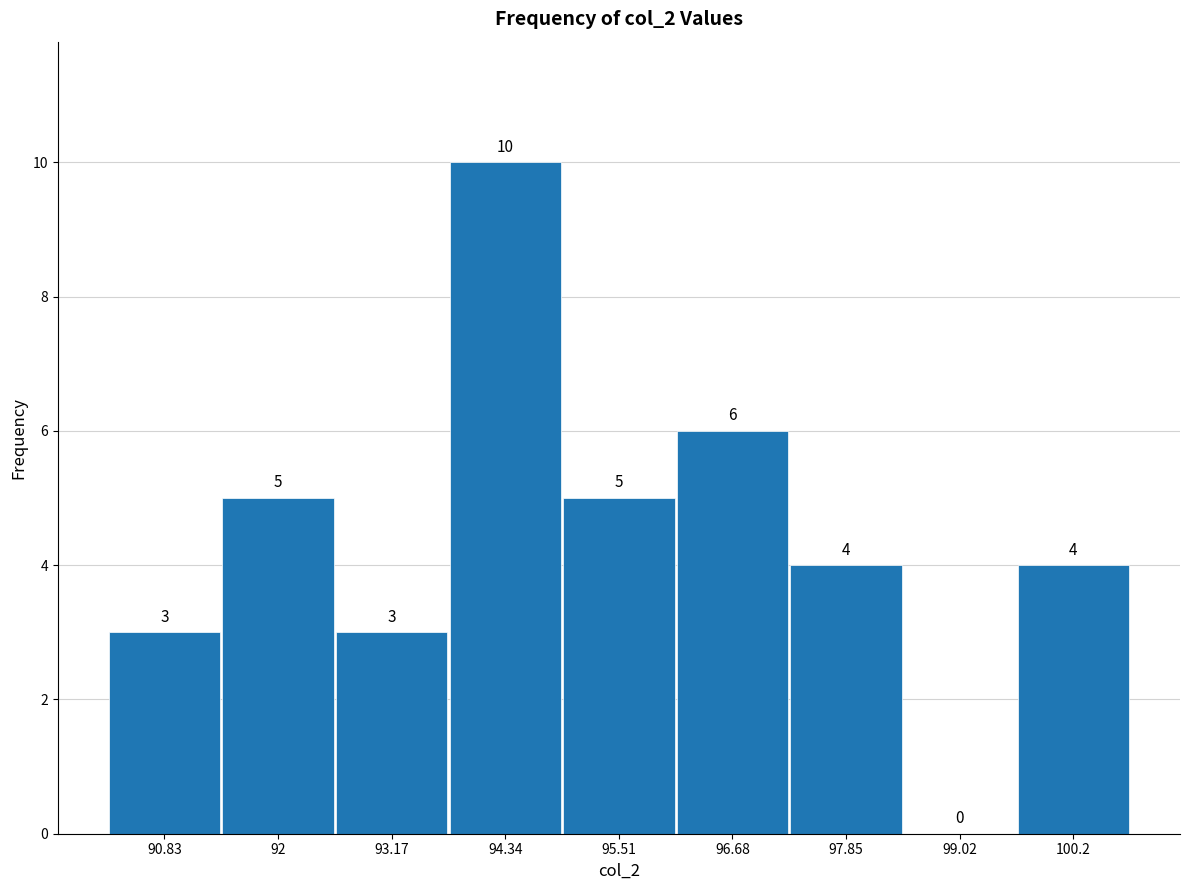

Which range on the x-axis has the tallest bar?

93.8 to 95.0